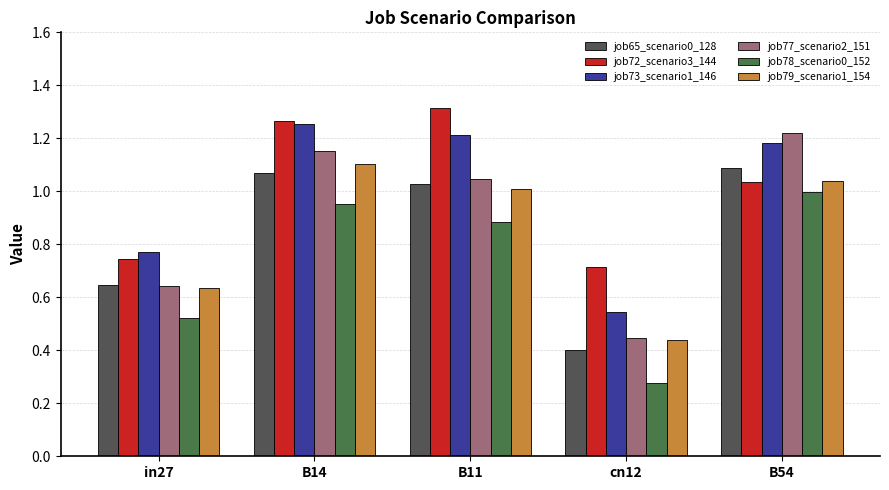

How many groups of bars are there?

5